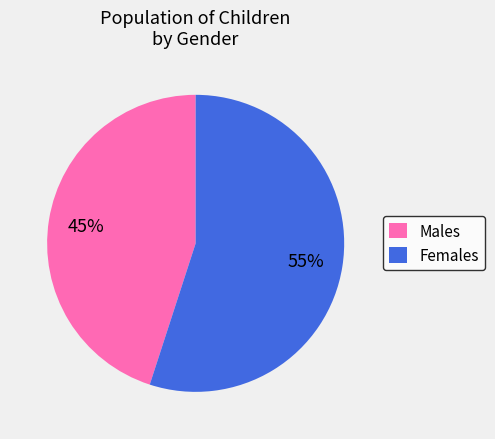

Does any single category account for the majority?

Yes